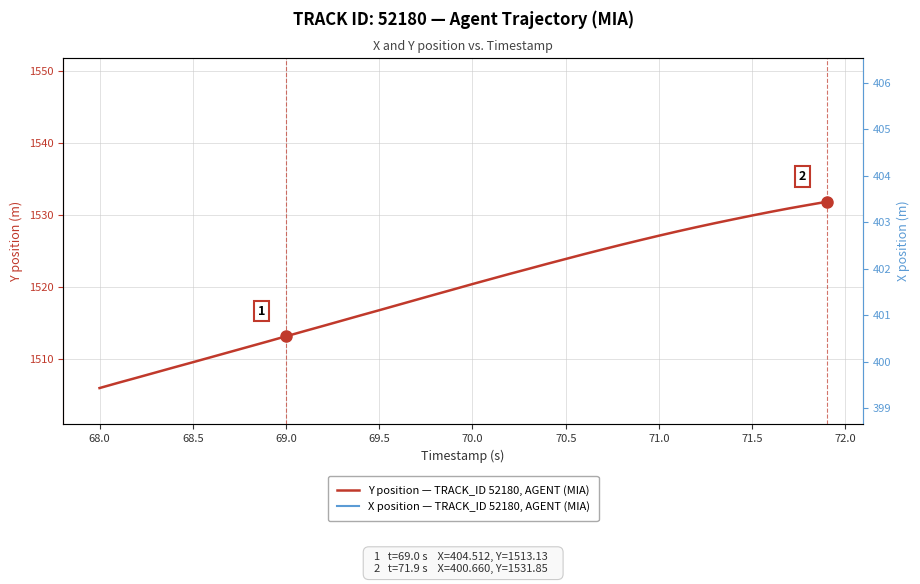

List the series in order of their peak value, lowest first.

X position — TRACK_ID 52180, AGENT (MIA), Y position — TRACK_ID 52180, AGENT (MIA)